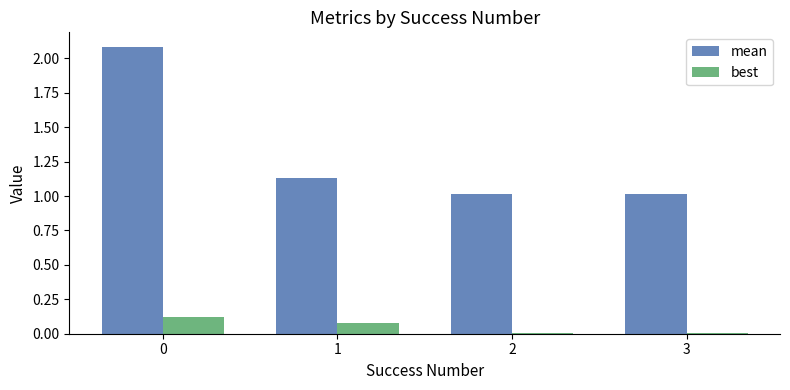

What is the maximum value shown in the chart?

2.1